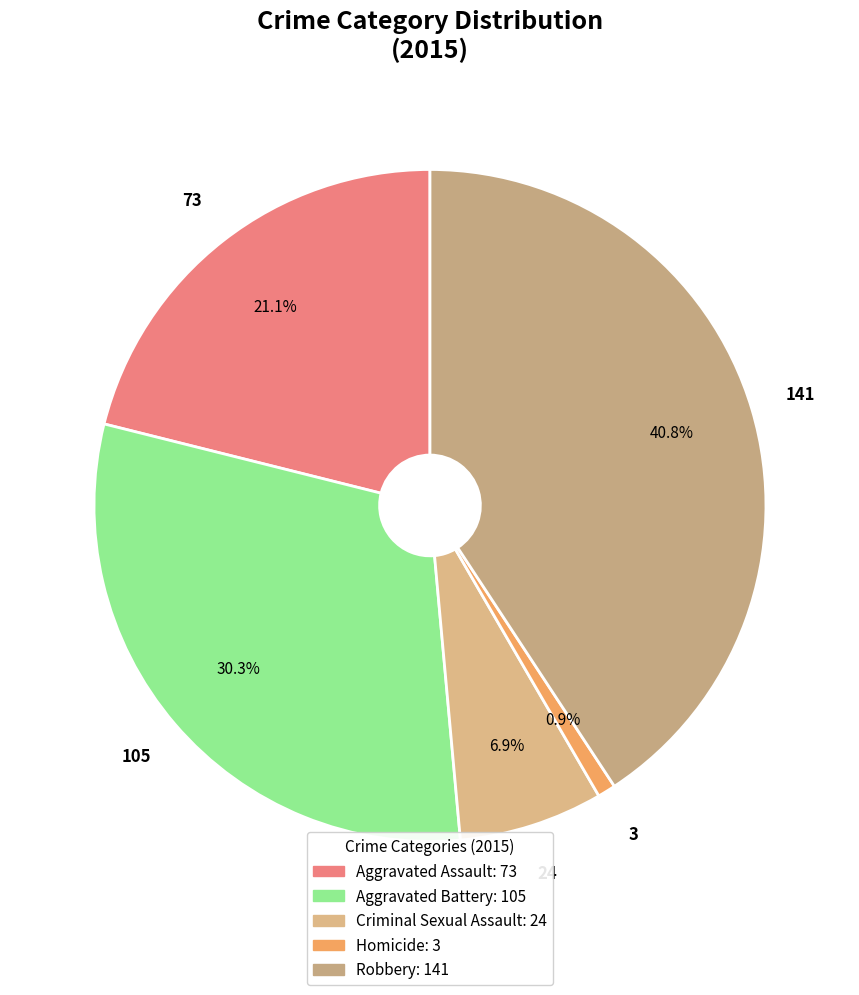

What is the change in value from Aggravated Battery to Criminal Sexual Assault?

-81